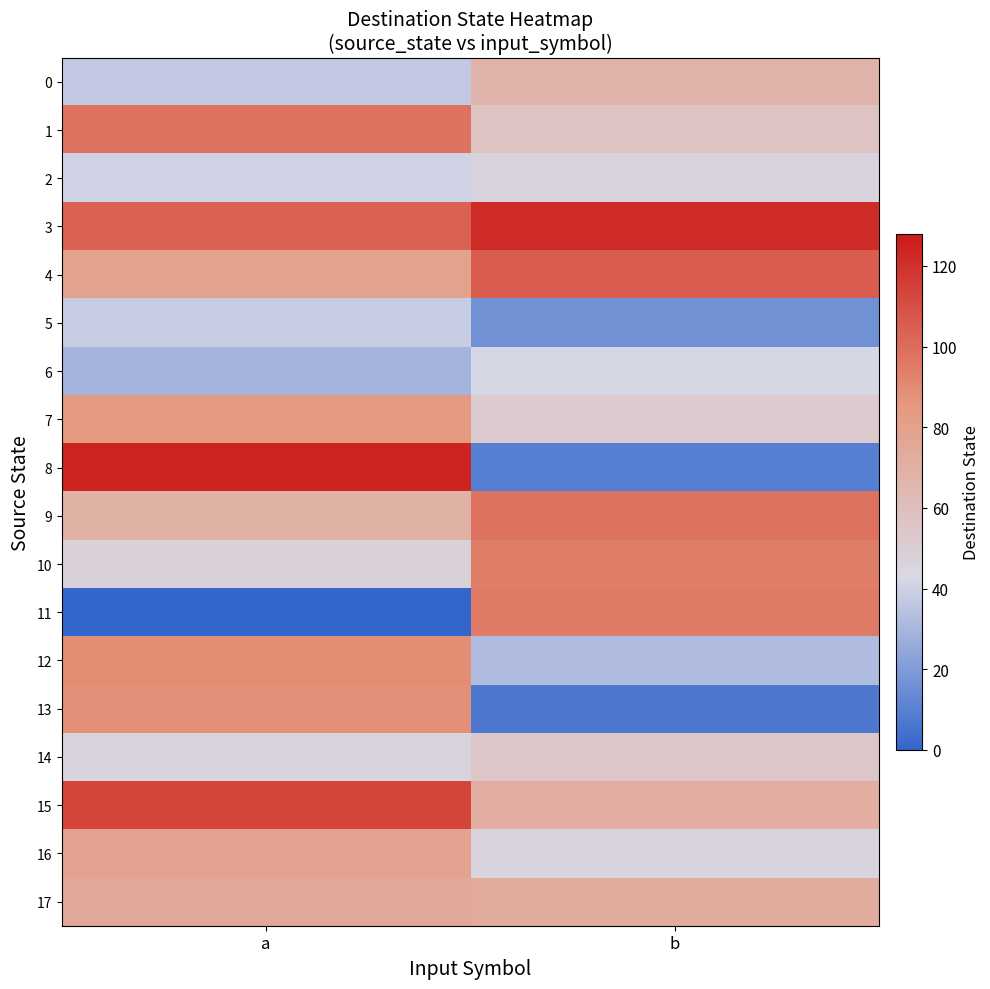

At a, list the series in order from largest to smallest.

8, 15, 3, 1, 12, 13, 7, 4, 16, 17, 9, 10, 14, 2, 5, 0, 6, 11